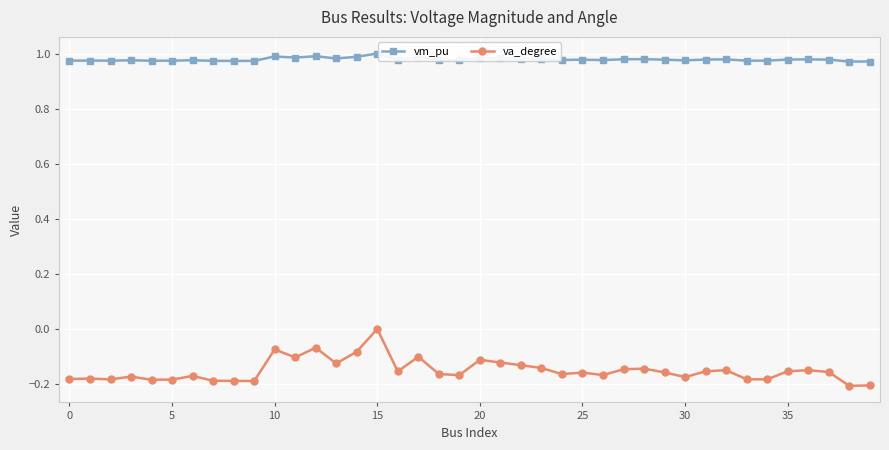

True or false: va_degree and vm_pu cross at least once.

False